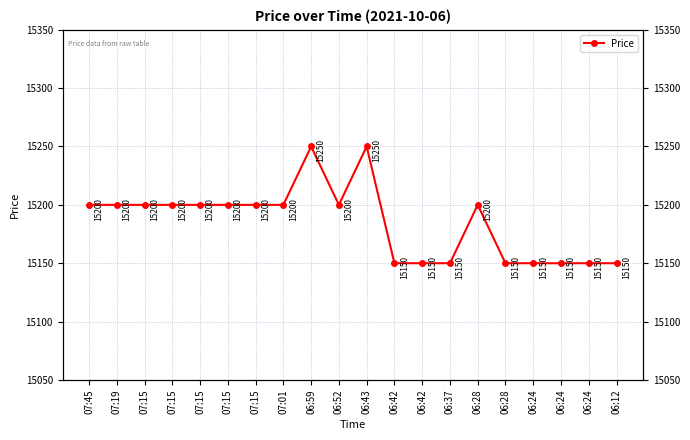

At which label is the value closest to 15200?

07:45